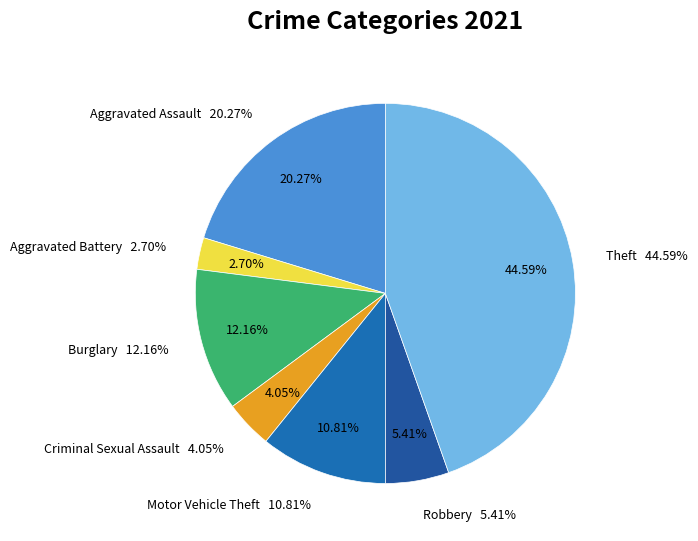

To the nearest percent, what is the difference between the Criminal Sexual Assault and Burglary slice percentages?

8%